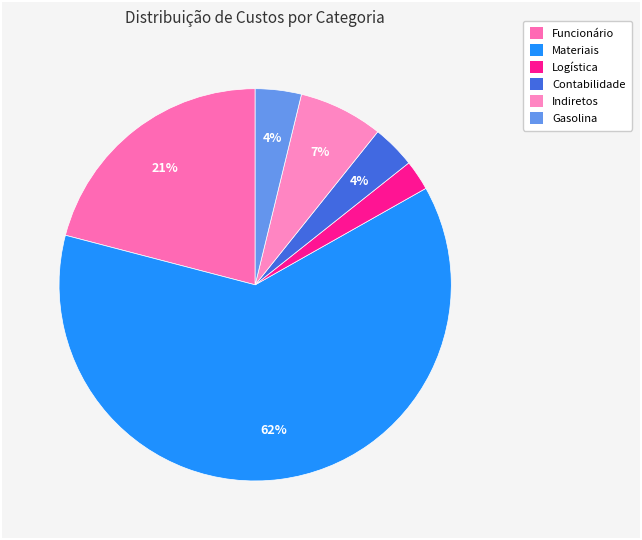

Rank the categories by value from lowest to highest.

Logística, Contabilidade, Gasolina, Indiretos, Funcionário, Materiais